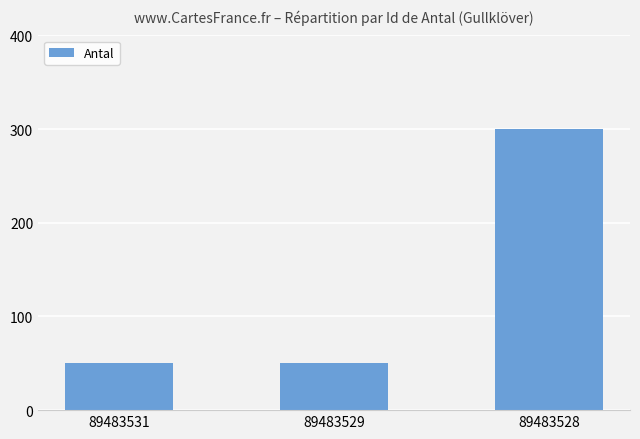

At which category does the chart reach its peak across all series?

89483528